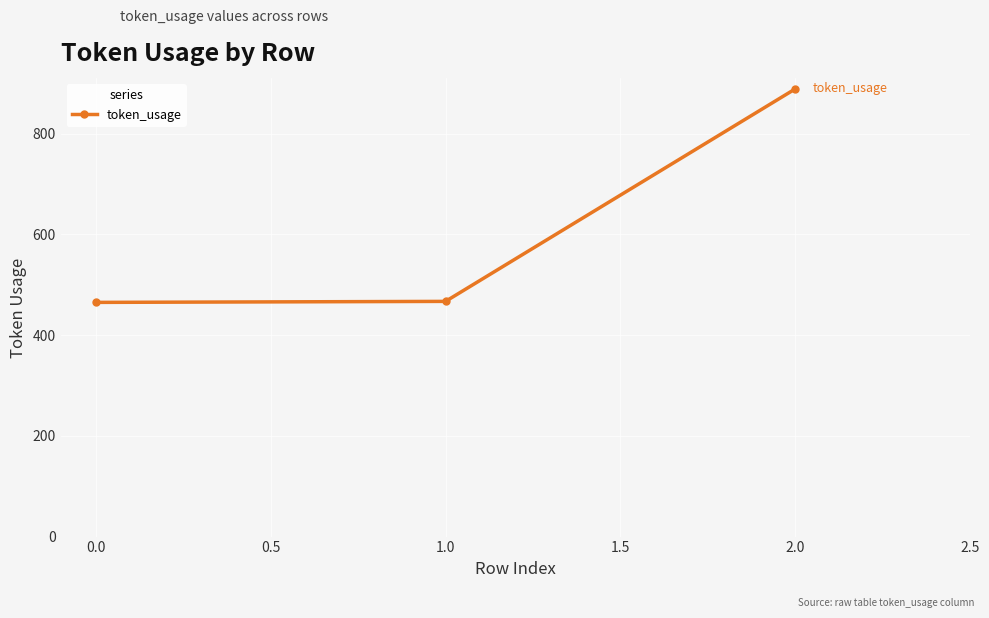

What is the difference between the maximum and minimum values?

424